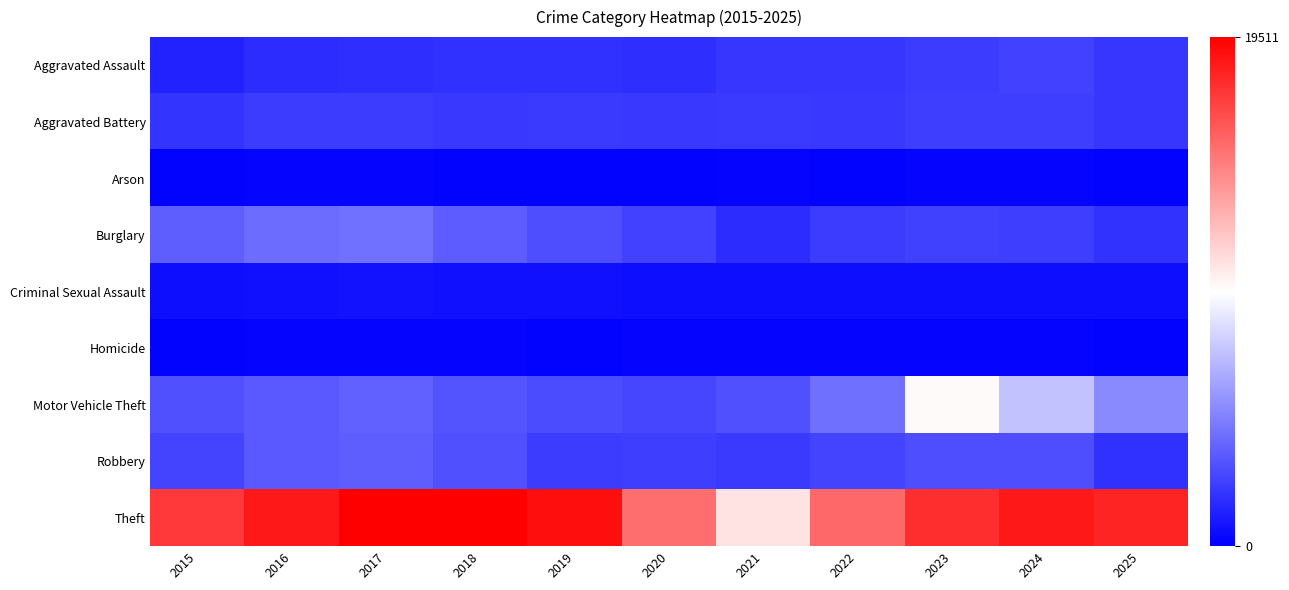

List the series in order of their peak value, lowest first.

Arson, Homicide, Criminal Sexual Assault, Aggravated Battery, Aggravated Assault, Robbery, Burglary, Motor Vehicle Theft, Theft